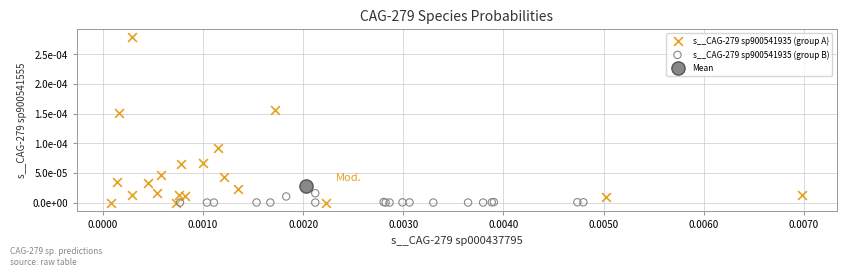

What are all the series names shown in the legend?

s__CAG-279 sp900541935 (group A), s__CAG-279 sp900541935 (group B), Mean